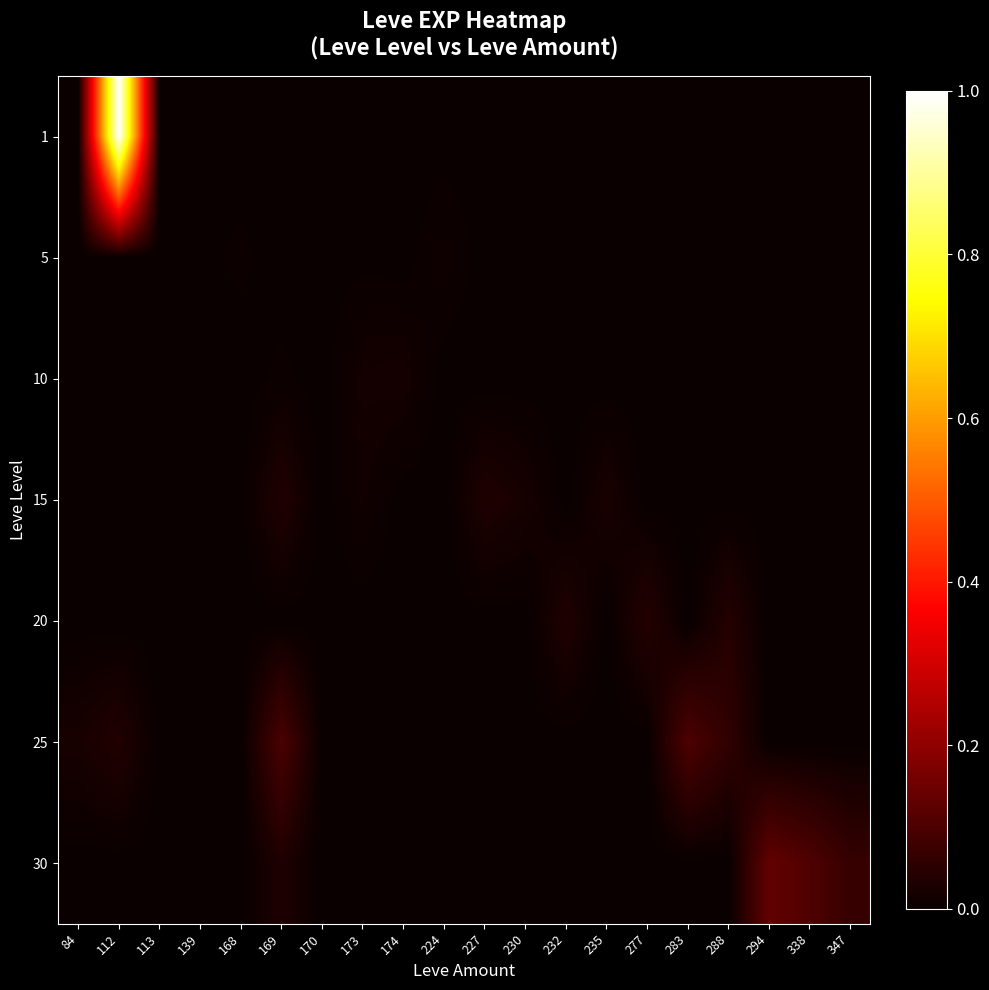

At which category is the sum across all series the highest?

112